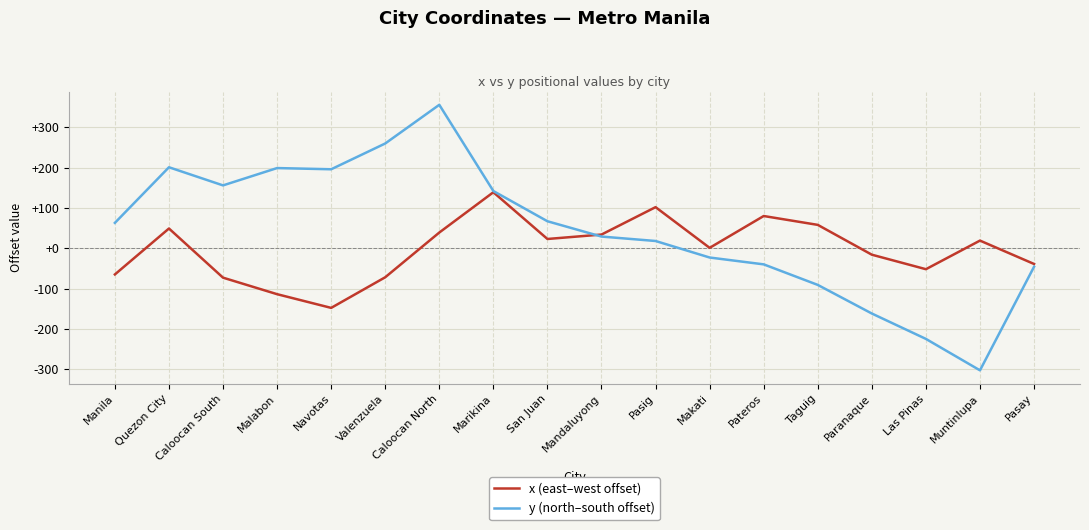

The y (north–south offset) series shows 262 at Quezon City. True or false?

False